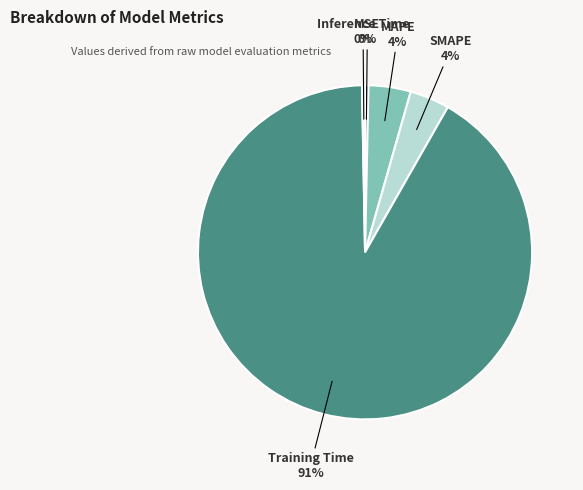

Is there a majority slice in this chart?

Yes